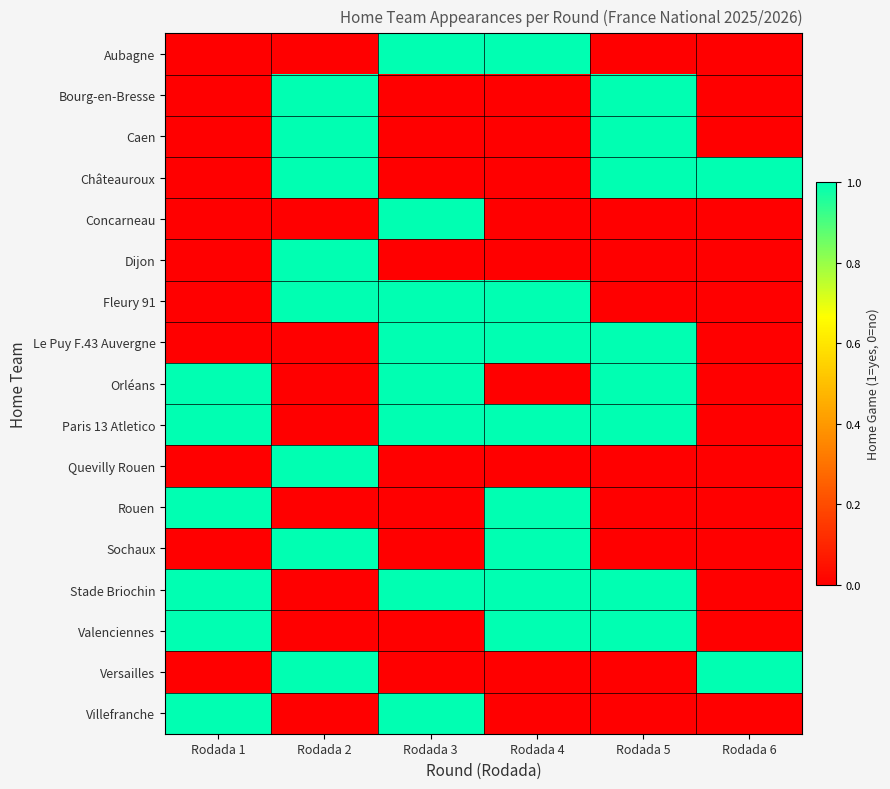

Which series has the largest total across all categories?

Paris 13 Atletico